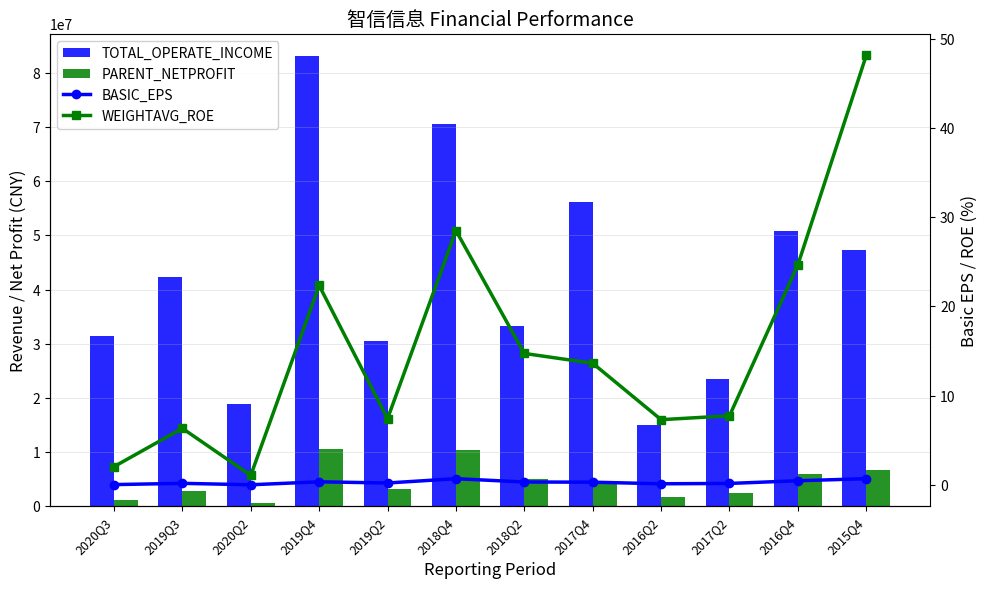

What is the label of the 6th bar from the right?

2018Q2